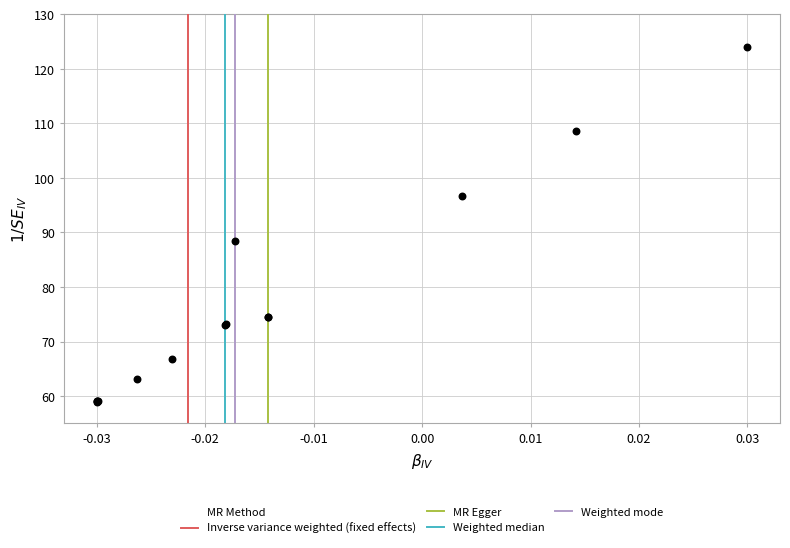

What Y value in the scatter plot is closest to 91?

88.4